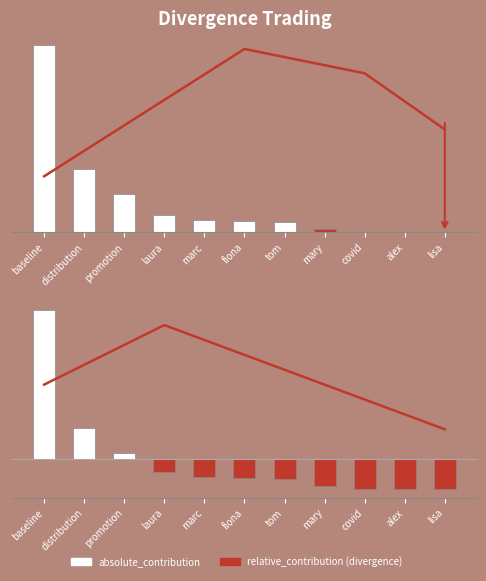

Reading left to right, what are all the values shown in this chart?

absolute_contribution: baseline=26773.1	distribution=9117.4	promotion=5436.1	laura=2479.3	marc=1782.4	fiona=1624.9	tom=1504.0	mary=502.1	covid=0.0	alex=0.0	lisa=0.0
relative_contribution: baseline=22298.6	distribution=4642.9	promotion=961.6	laura=-1995.1	marc=-2692.1	fiona=-2849.6	tom=-2970.4	mary=-3972.3	covid=-4474.5	alex=-4474.5	lisa=-4474.5